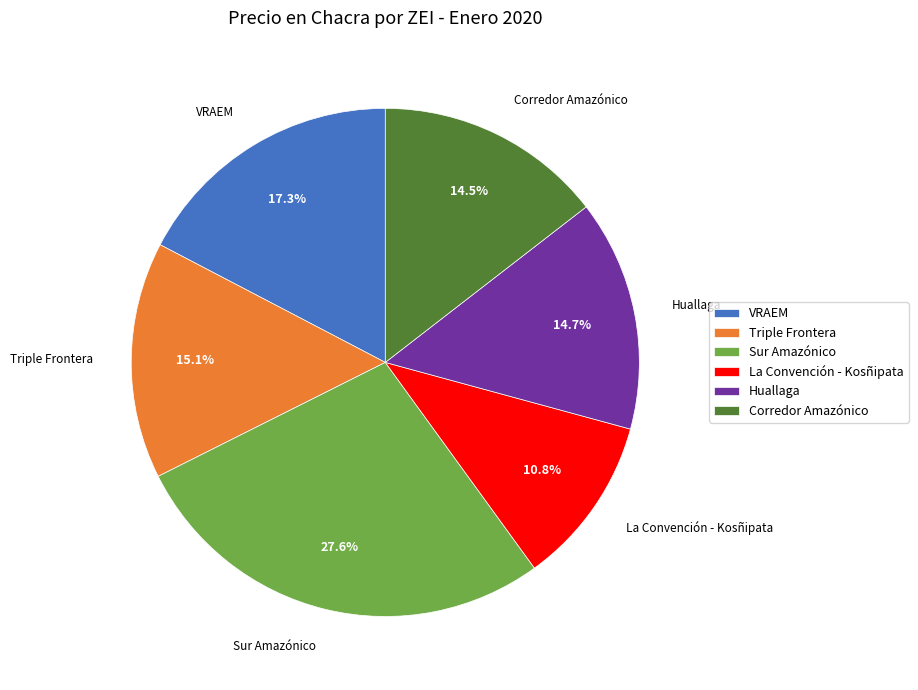

The VRAEM slice represents 5% of the pie. True or false?

False